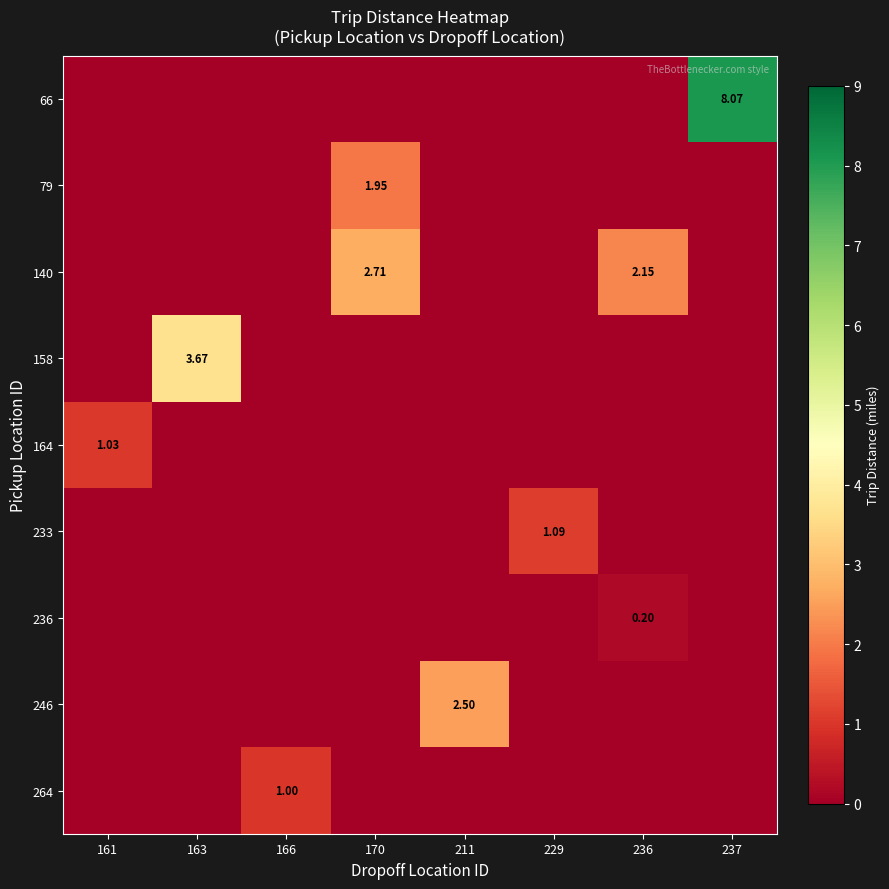

Rank the categories by 66 value from highest to lowest.

237, 161, 163, 166, 170, 211, 229, 236